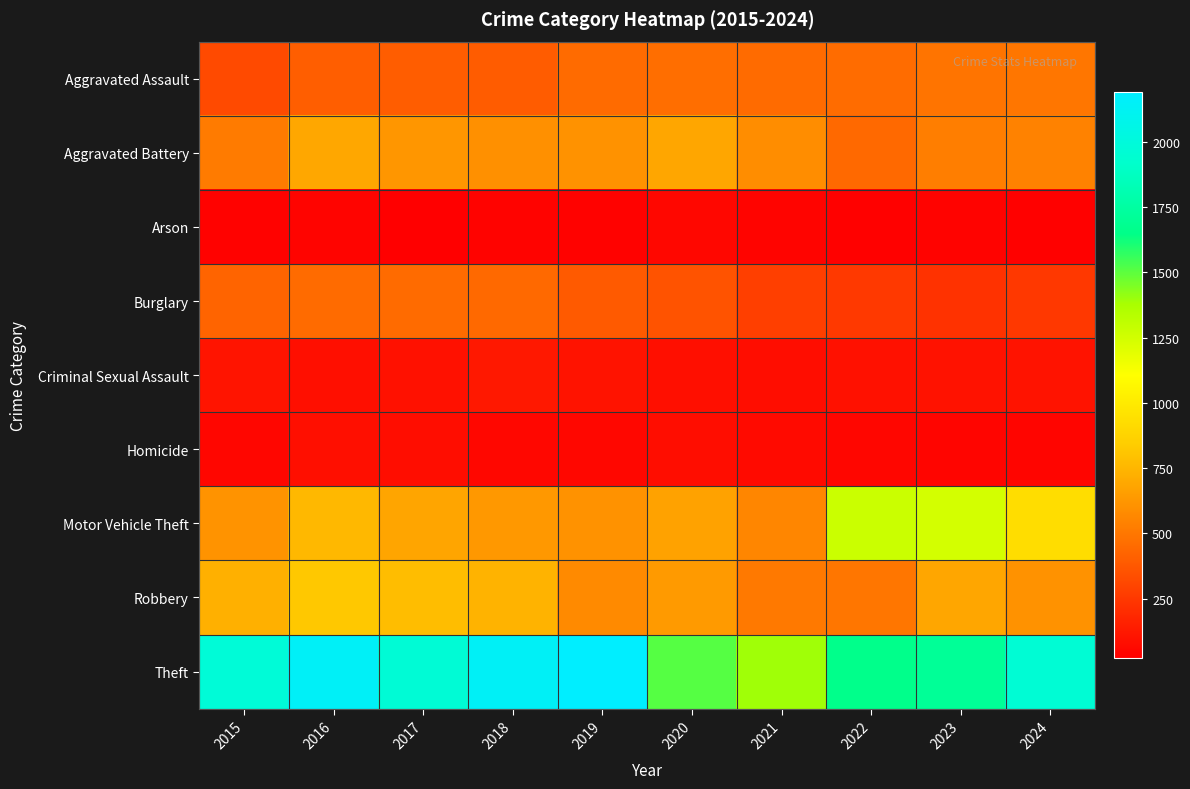

What is the difference between the highest and lowest values at 2024?

1936